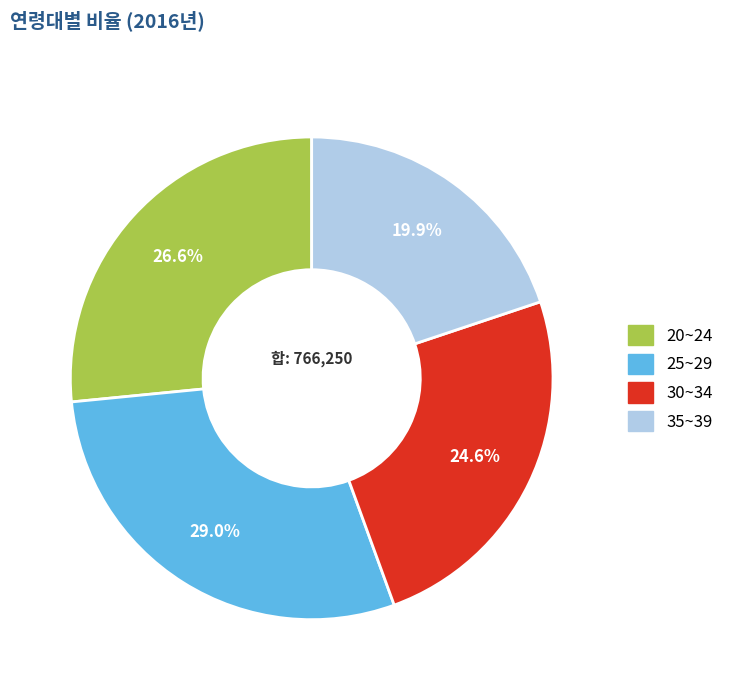

The 35~39 slice represents 7% of the pie. True or false?

False